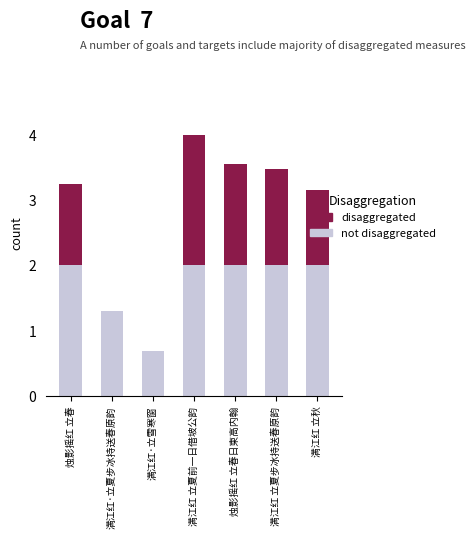

What is the total value across all series at 满江红 立秋?

3.2